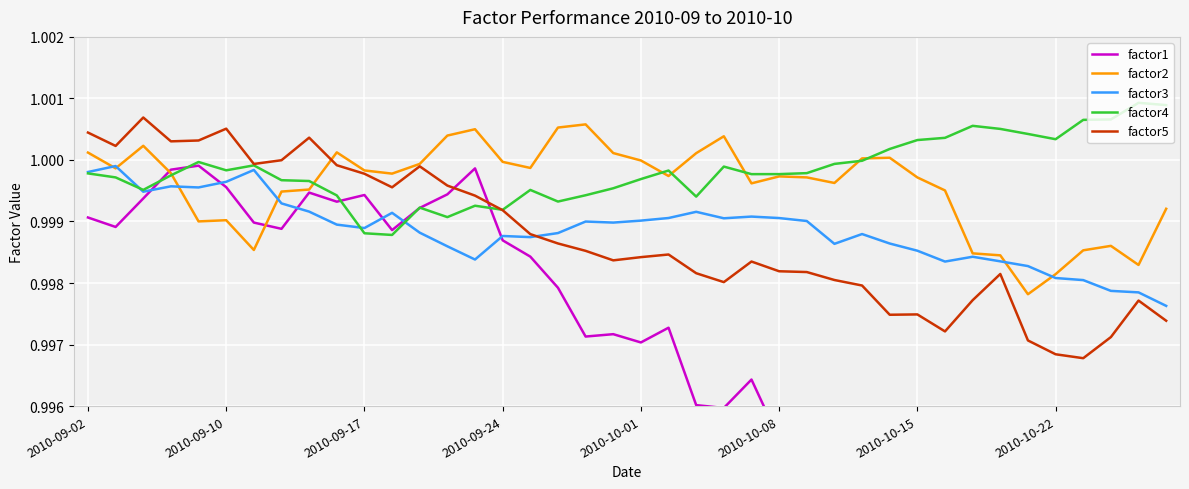

Is it true that factor4 equals 1.4 at 2010-10-22?

False